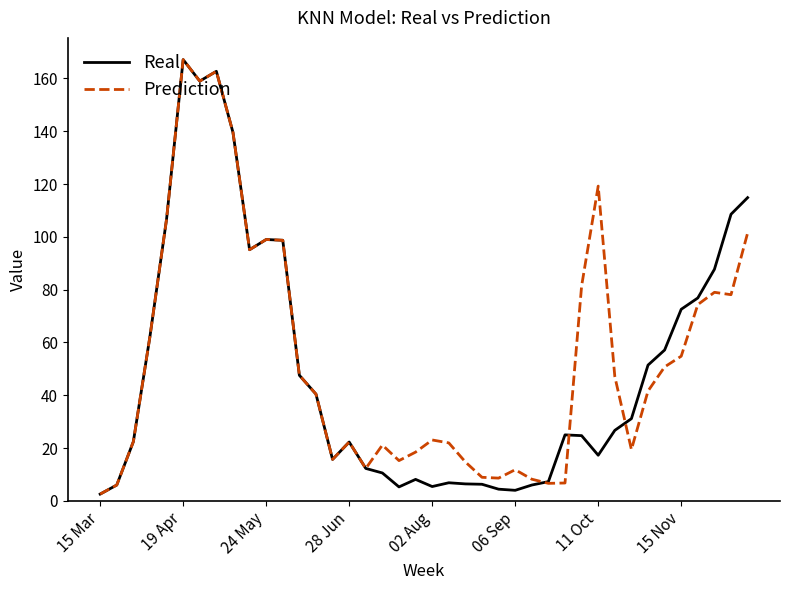

What is the maximum value for Real?

167.1